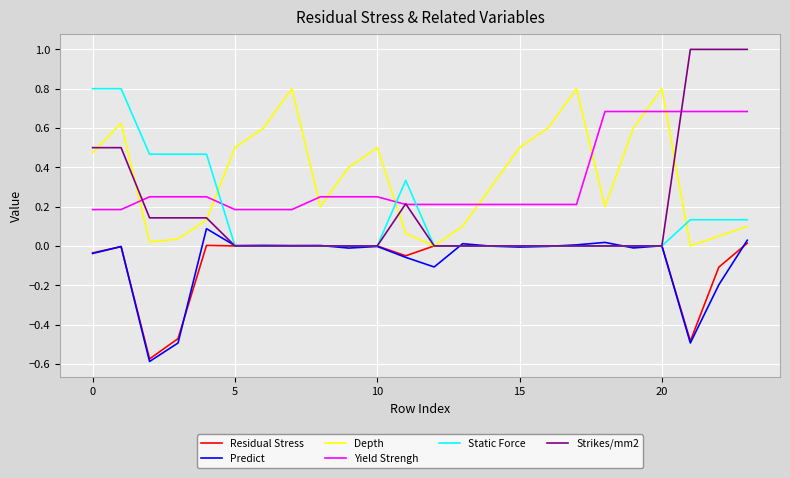

Which series has the widest spread of values?

Strikes/mm2